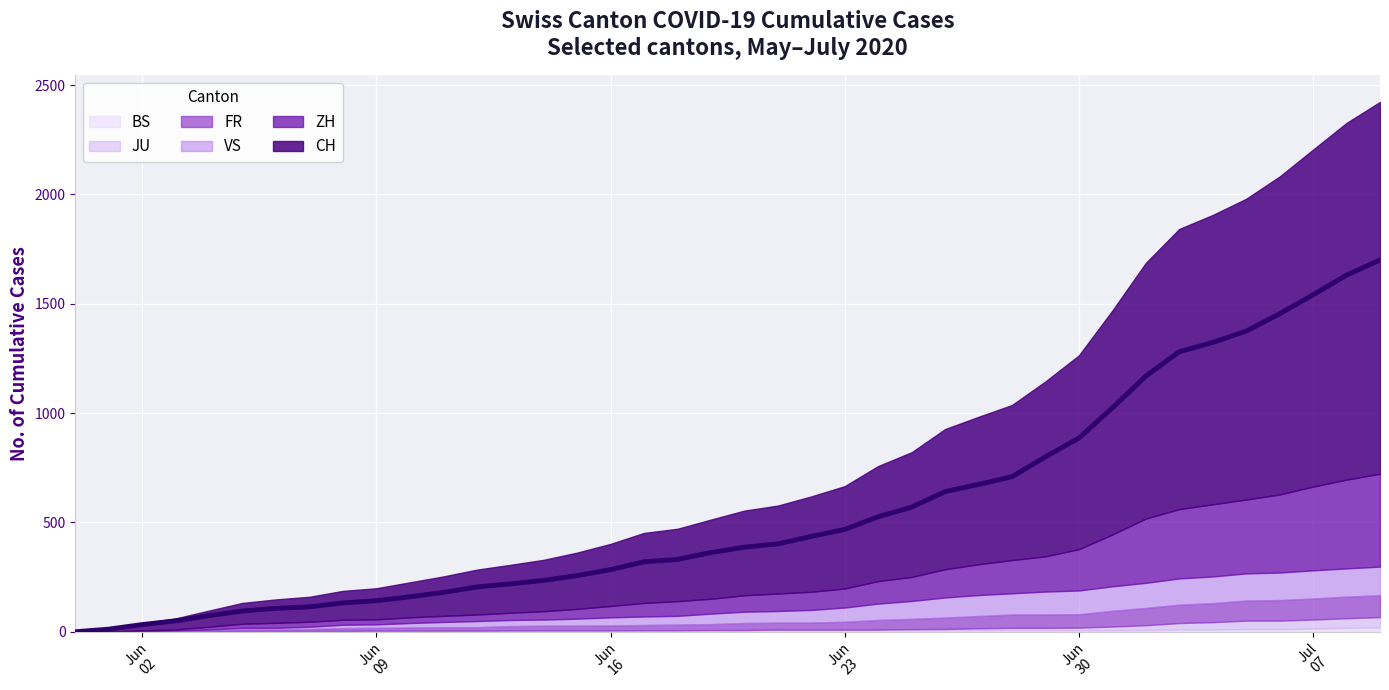

Count the number of categories in the chart.

40